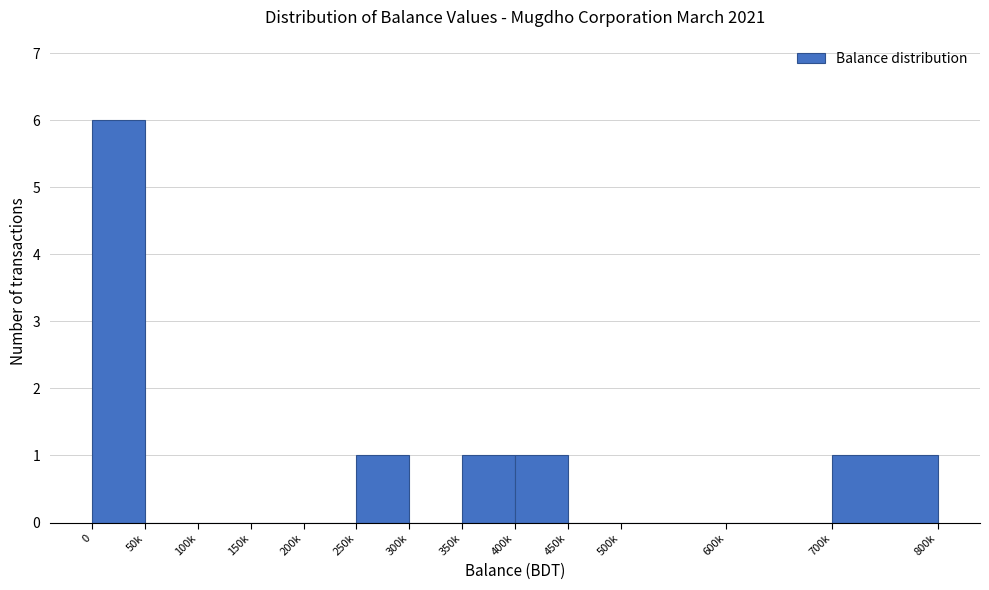

Reading right to left, what are all the values shown in this chart?

700k=1	600k=0	500k=0	450k=0	400k=1	350k=1	300k=0	250k=1	200k=0	150k=0	100k=0	50k=0	0=6